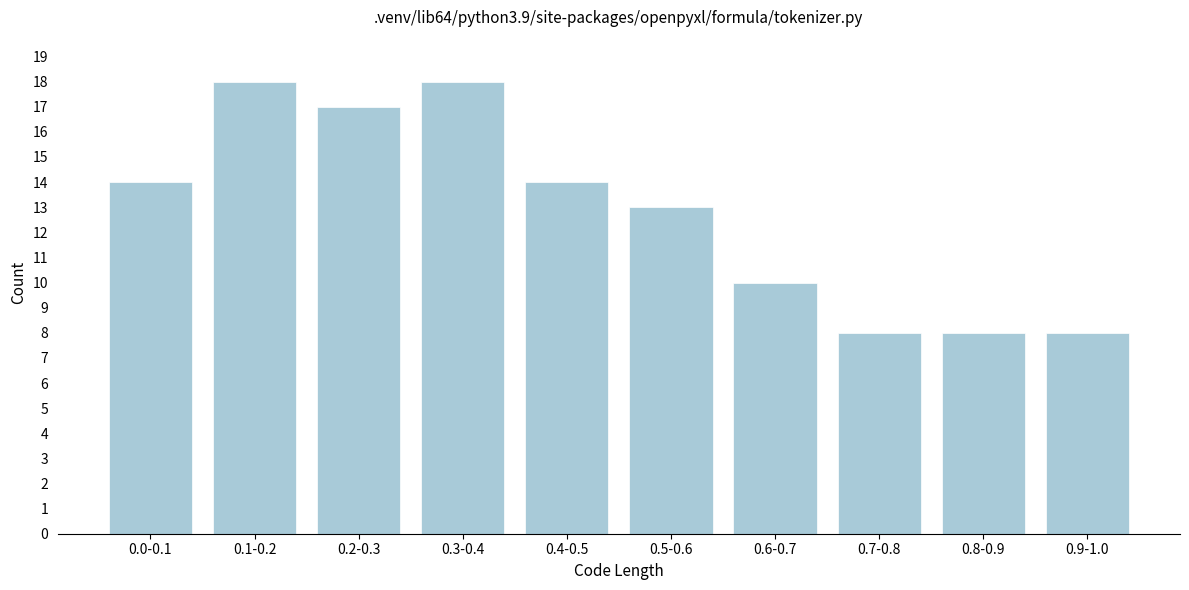

Reading right to left, transcribe all the data shown in this chart.

8	8	8	10	13	14	18	17	18	14